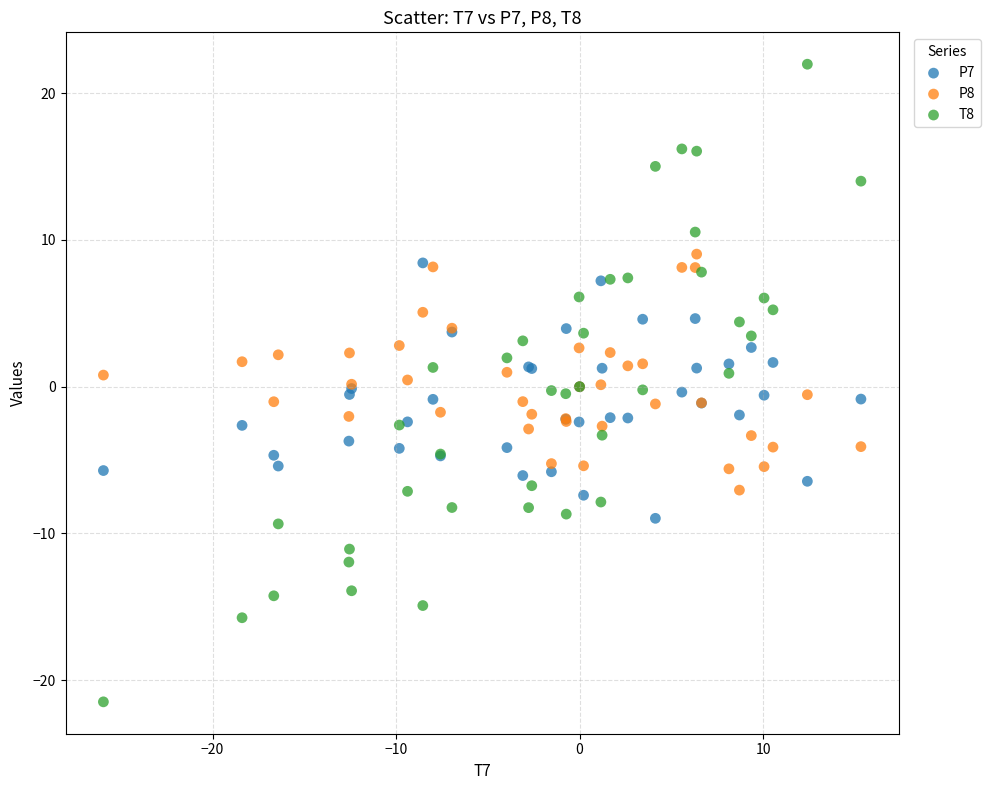

Which series has the widest spread of Y values?

T8